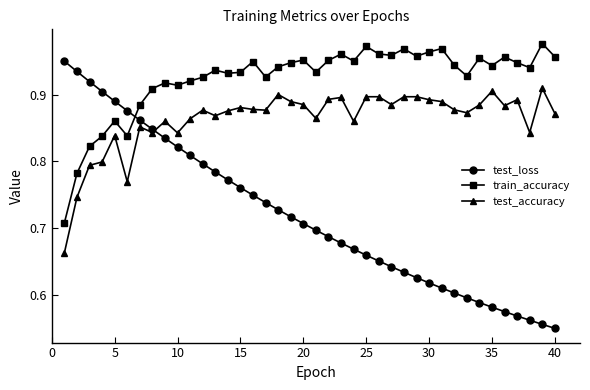

True or false: test_accuracy and test_loss cross at least once.

True